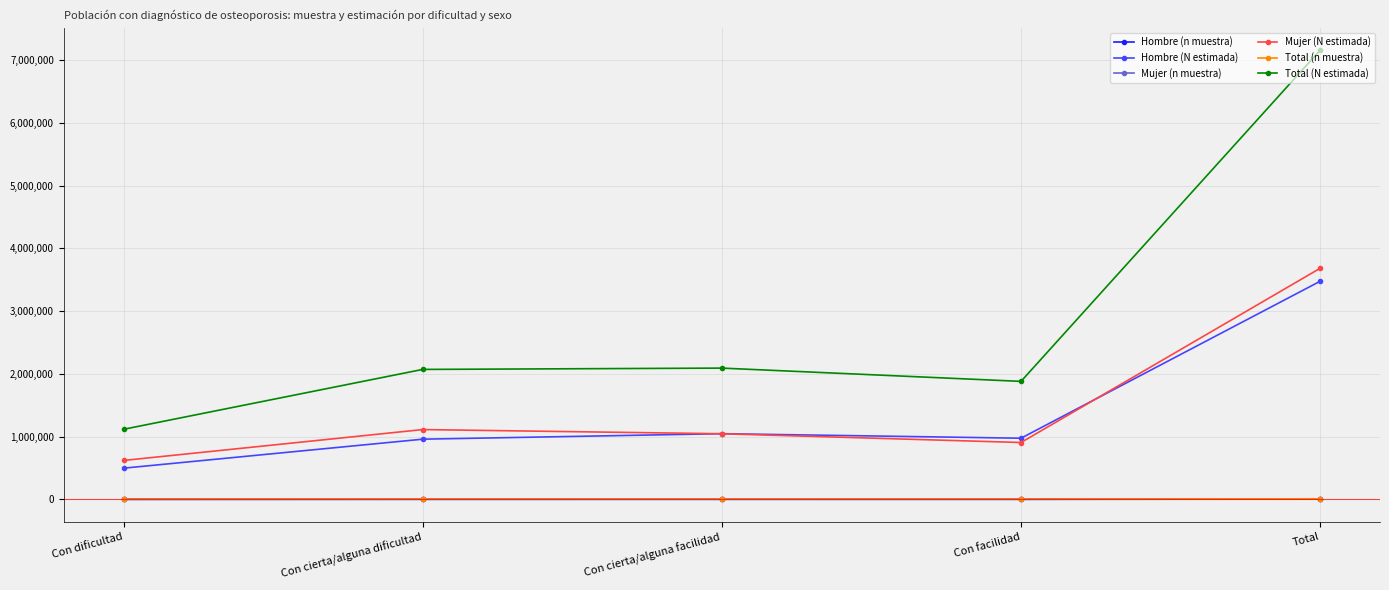

Which category has the highest value in the Hombre (N estimada) series?

Total